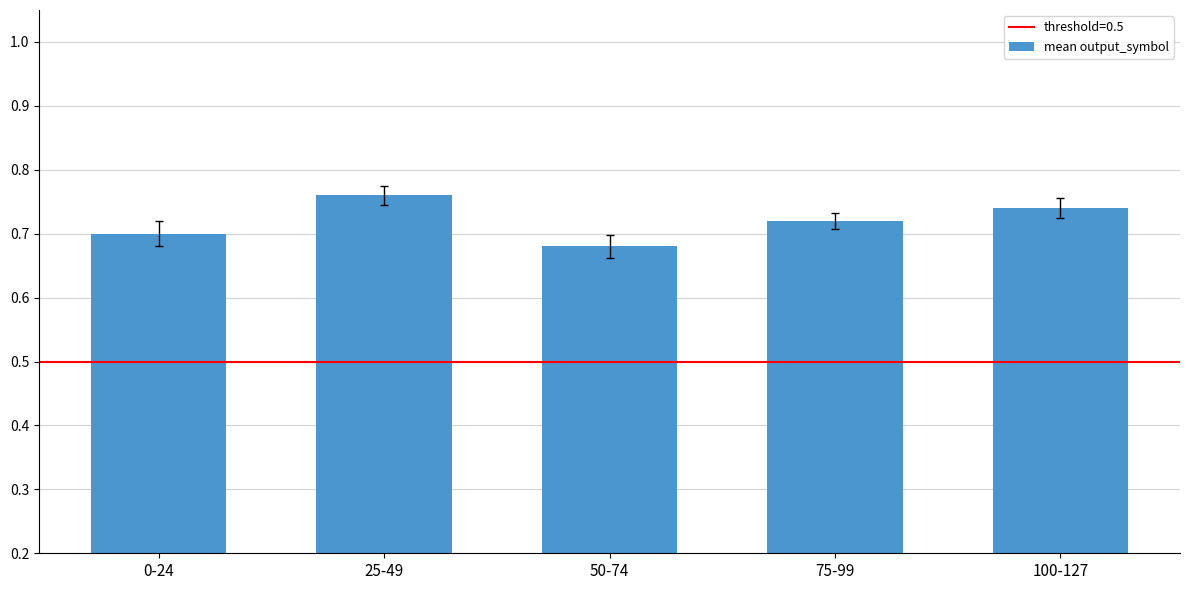

What is the label of the 5th bar from the right?

0-24